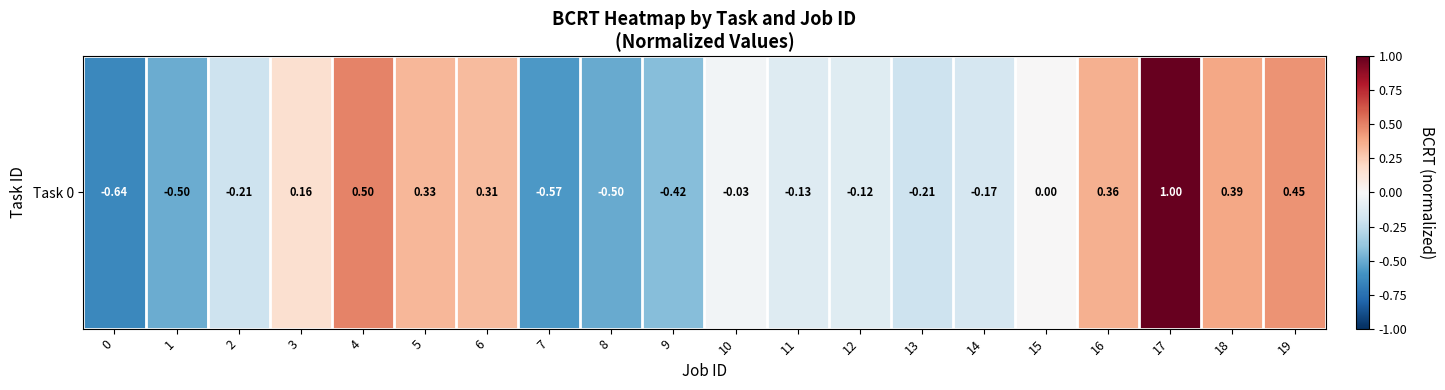

True or false: the data shows -0.2 at 11.

False